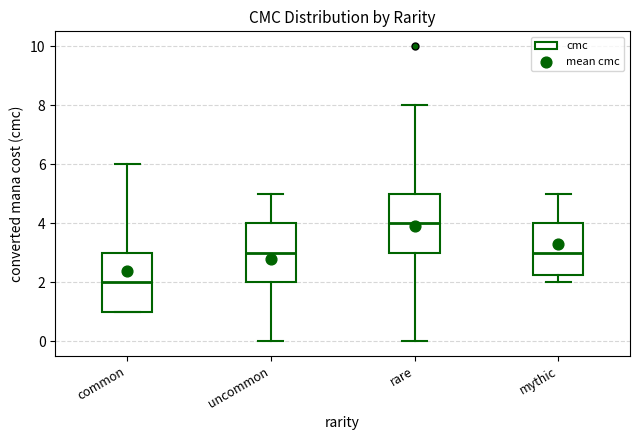

Reading left to right, transcribe this box plot: for each box, give where its median line is, the range the box spans, and where its two whiskers end, as read against the y-axis. The values are not printed on the chart, so give them approximately, as read against the axis.

common: median 2.0, box 1.0 to 3.0, whiskers 1.0 to 6.0
uncommon: median 3.0, box 2.0 to 4.0, whiskers 0.0 to 5.0
rare: median 4.0, box 3.0 to 5.0, whiskers 0.0 to 8.0
mythic: median 3.0, box 2.2 to 4.0, whiskers 2.0 to 5.0